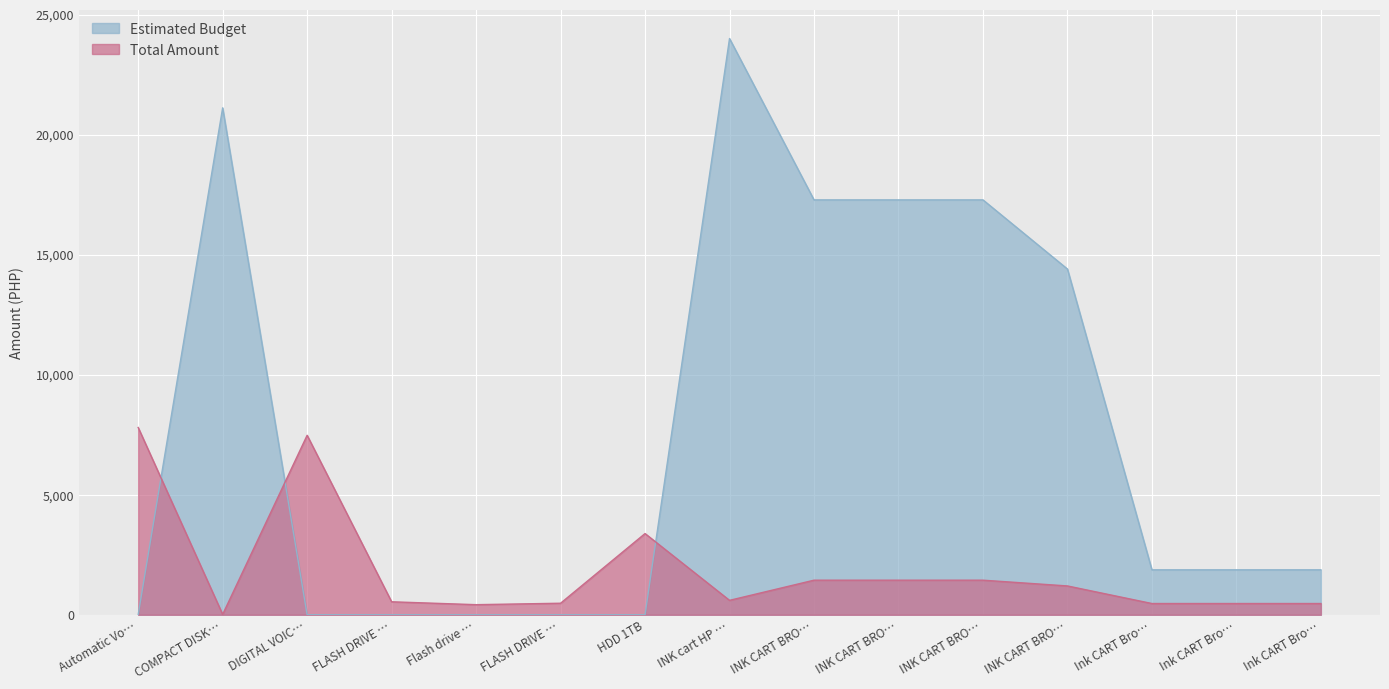

How many lines are shown in the chart?

2